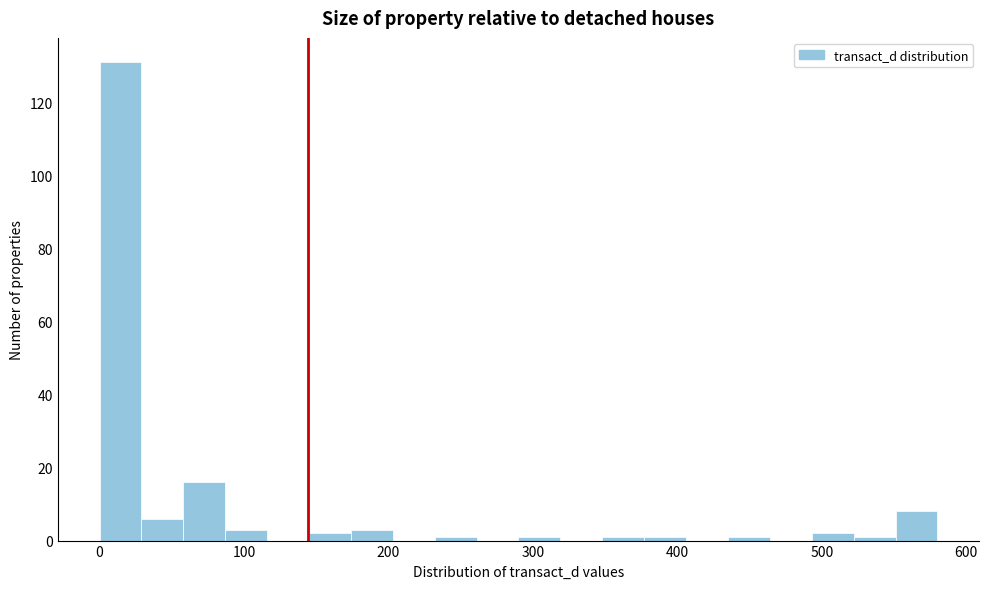

Around what value on the x-axis is the tallest bar? Give the approximate position of its centre, as read against the axis.

10